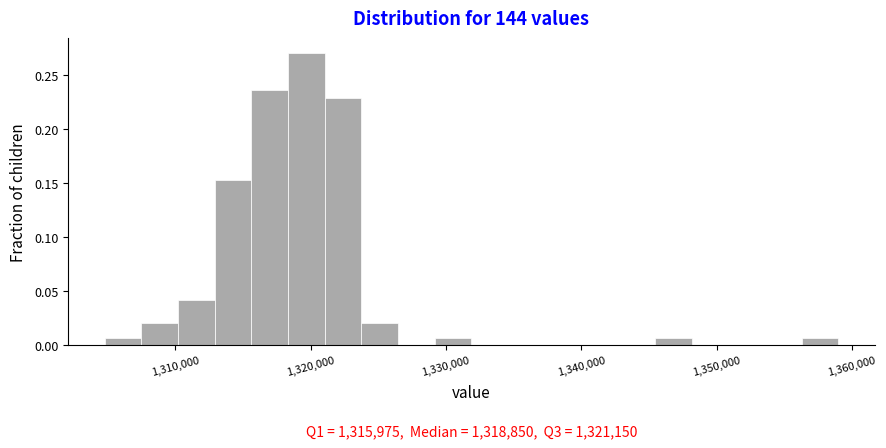

Read against the x-axis, roughly where is the centre of the tallest bar?

1320000